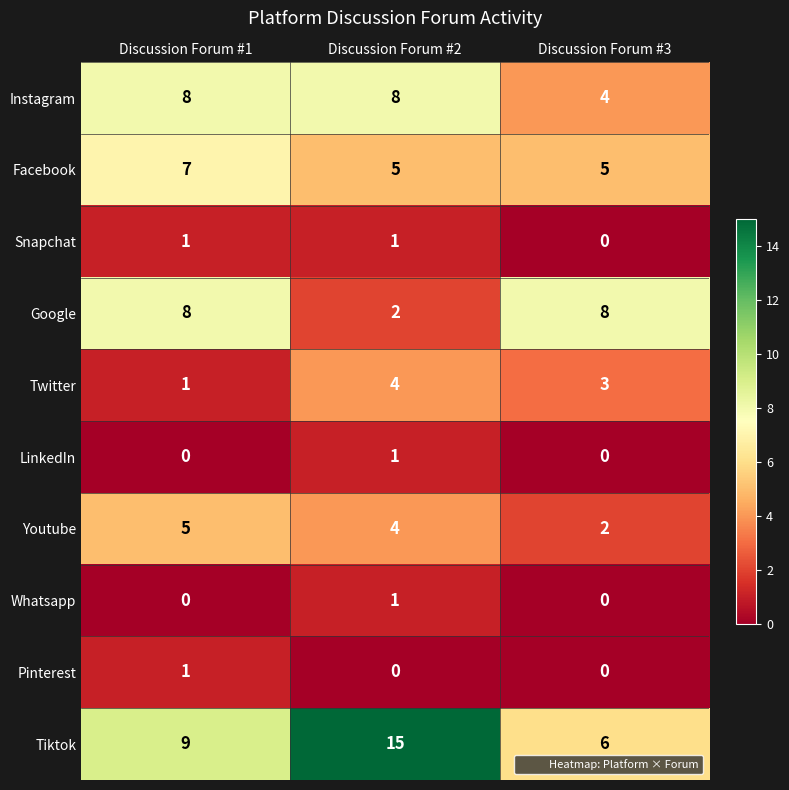

At how many categories does at least one series exceed 5?

3